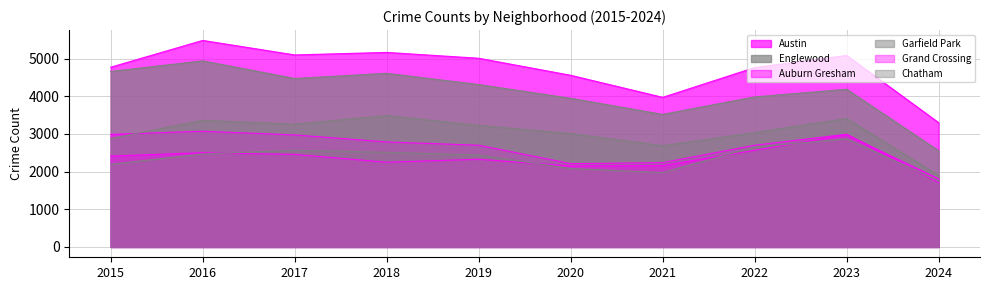

What is the total value across all series at 2024?

13024